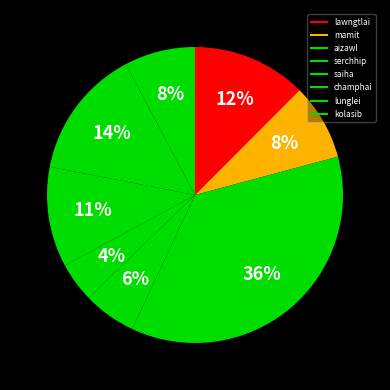

Count the number of slices in the pie.

8